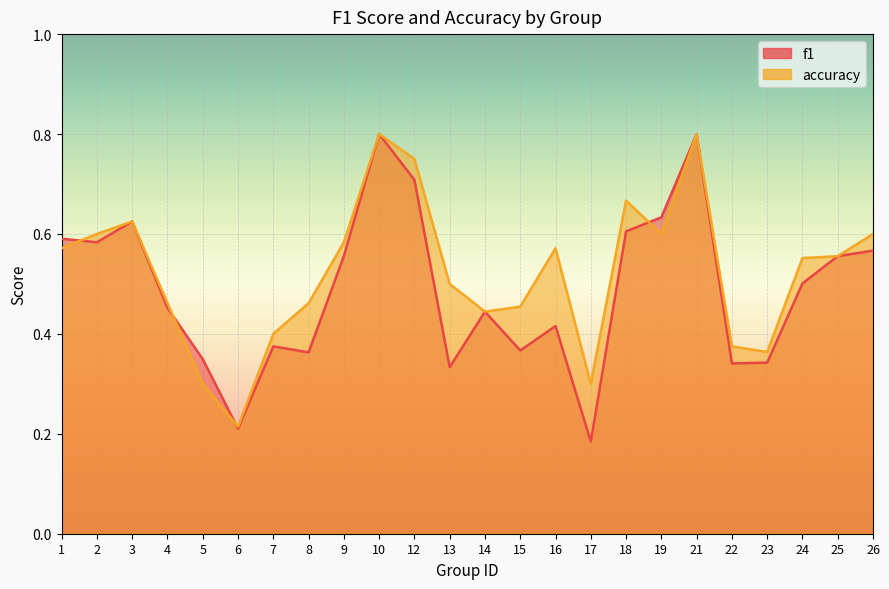

True or false: f1 has more than 1 interior local peaks.

True